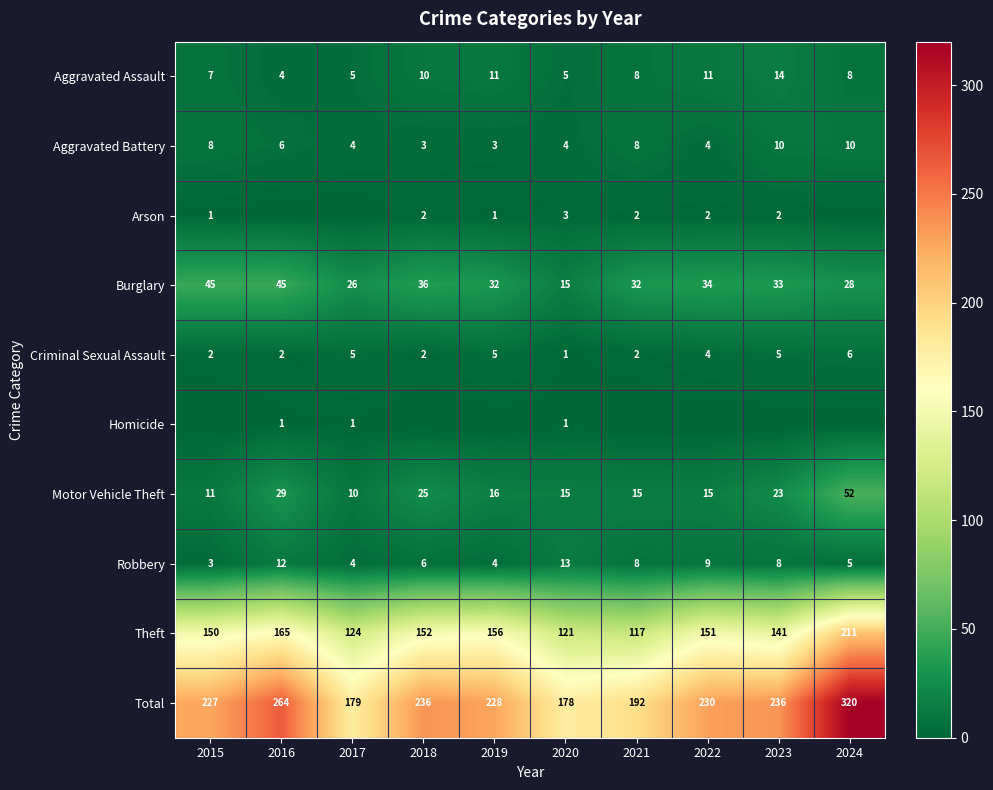

Which category has the highest value across all series?

2024